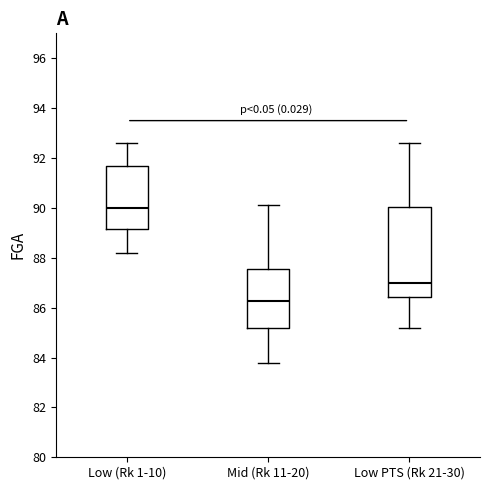

Which box is the tallest, from its lower edge to its upper edge?

Low PTS (Rk 21-30)